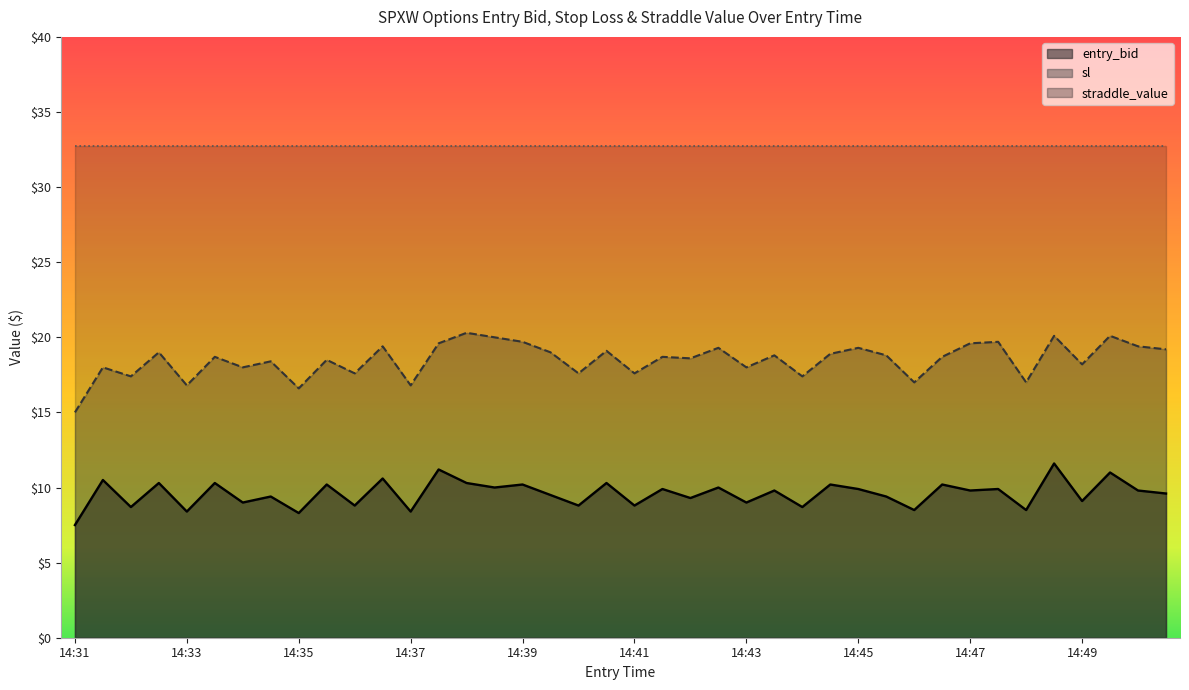

True or false: sl and entry_bid cross at least once.

False